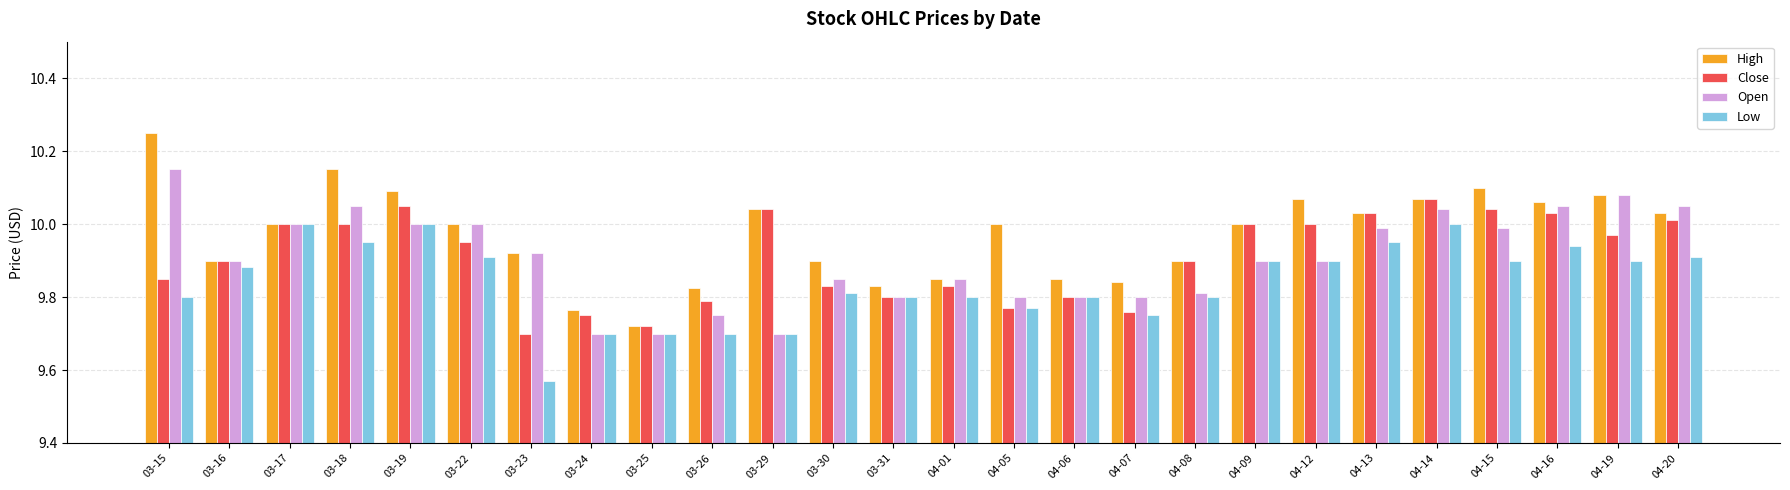

What position from the right is 04-14?

5